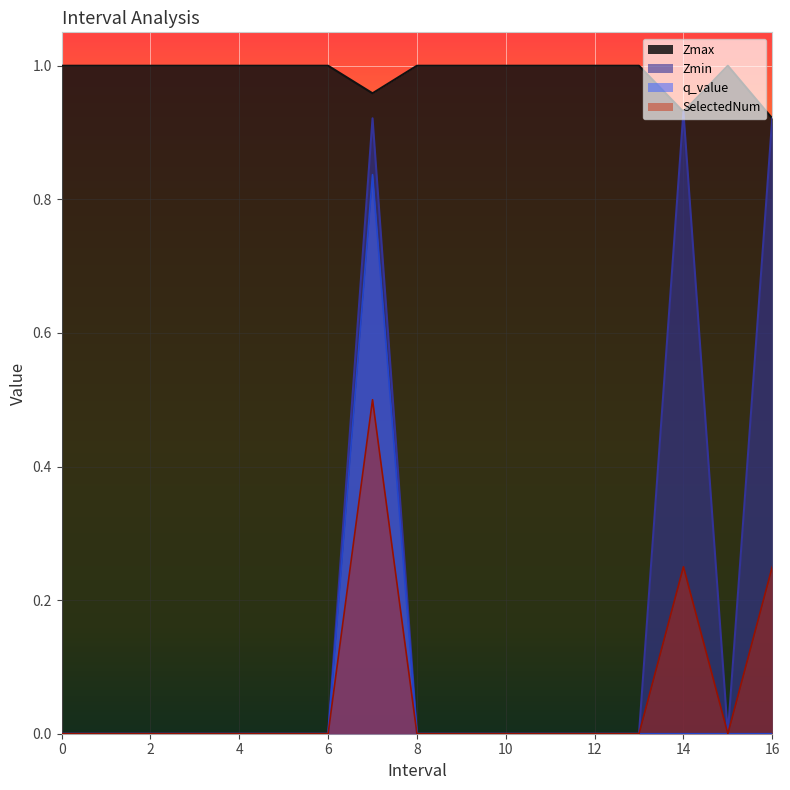

How many categories are shown in the chart?

17